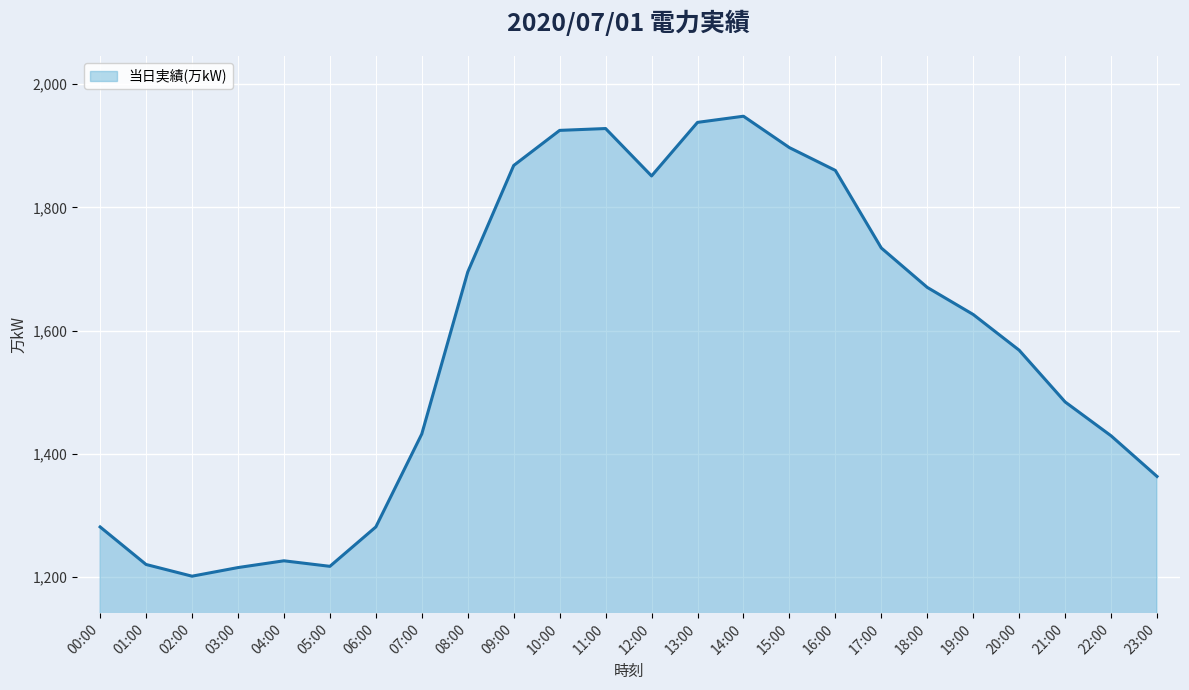

Rank the categories by value from lowest to highest.

02:00, 03:00, 05:00, 01:00, 04:00, 00:00, 06:00, 23:00, 22:00, 07:00, 21:00, 20:00, 19:00, 18:00, 08:00, 17:00, 12:00, 16:00, 09:00, 15:00, 10:00, 11:00, 13:00, 14:00